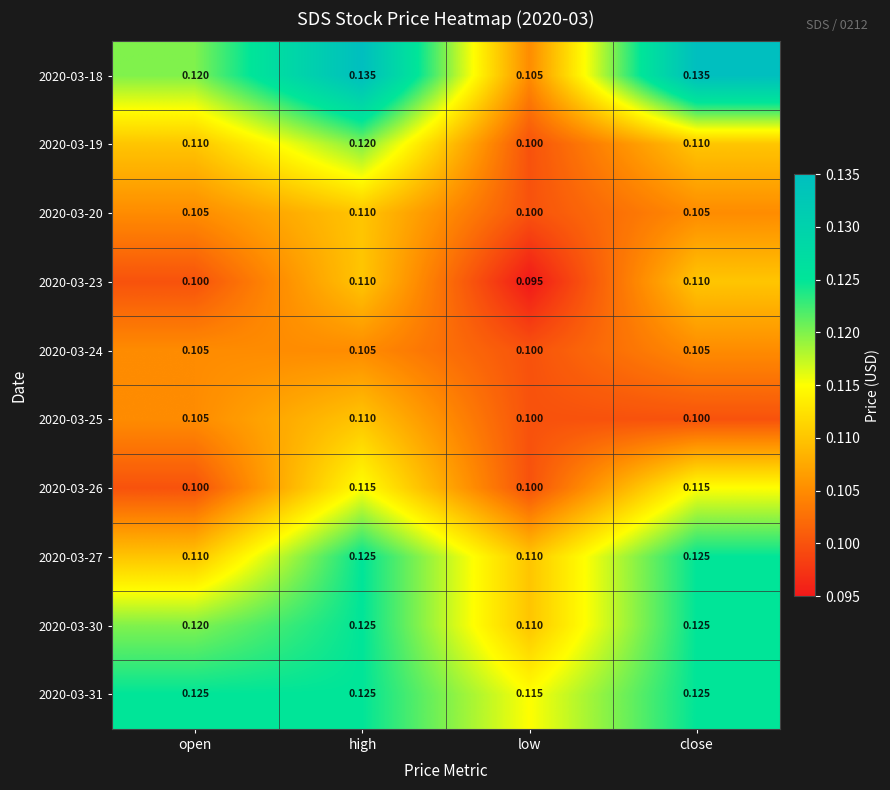

At which category is the sum across all series the highest?

high